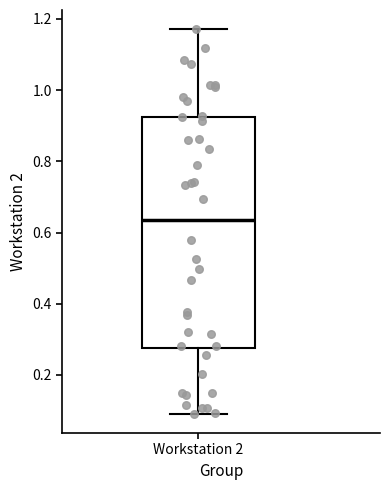

Where is the lower edge of the box for Workstation 2 on the y-axis? The values are not printed on the chart, so give them approximately, as read against the axis.

0.28